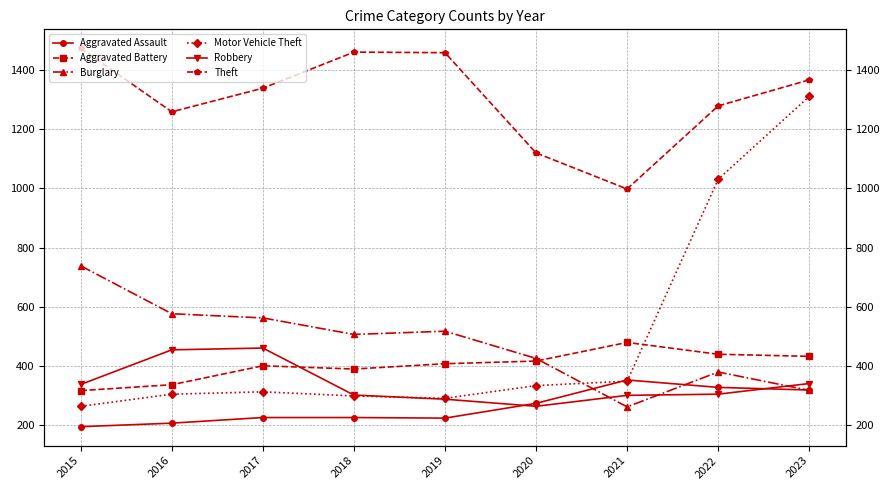

What is the difference between the highest and lowest values at 2023?

1050